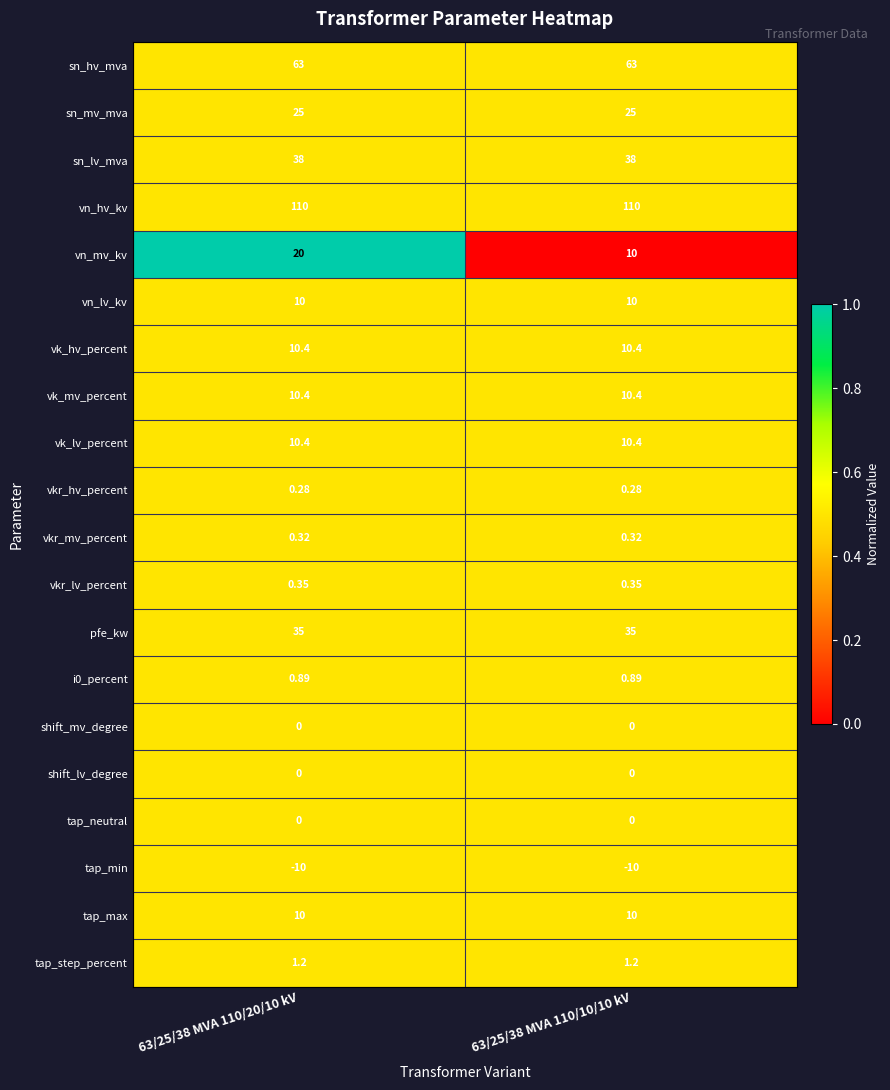

Between 63/25/38 MVA 110/20/10 kV and 63/25/38 MVA 110/10/10 kV, which series saw the biggest shift?

vn_mv_kv